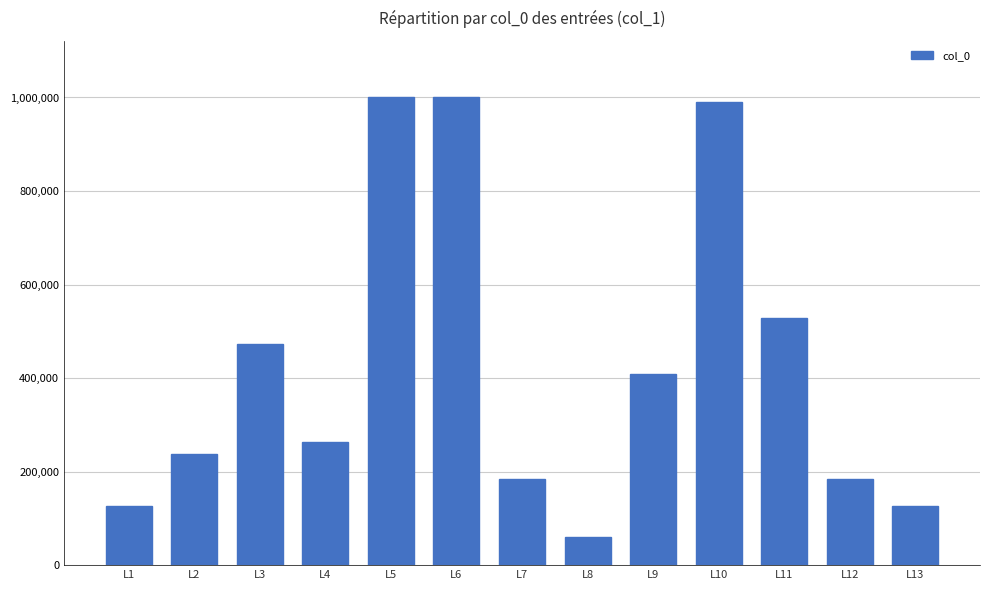

Where does the data first go above 263314?

L3